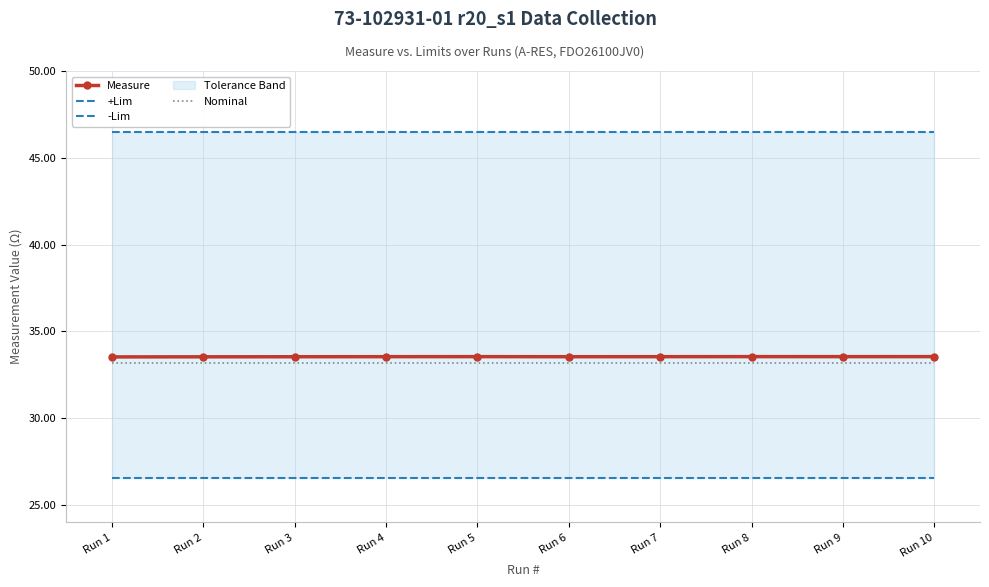

The value of Measure at Run 1 is 33.5. True or false?

True